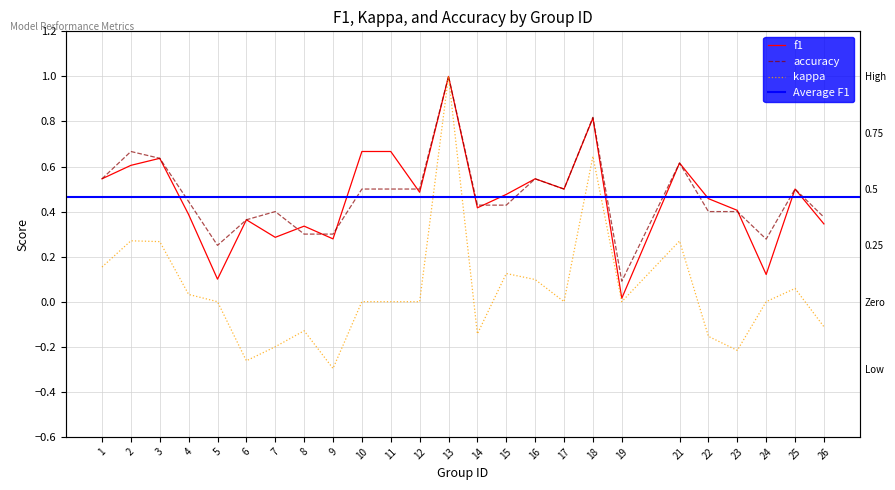

Rank the series at 18 from lowest to highest value.

kappa, f1, accuracy